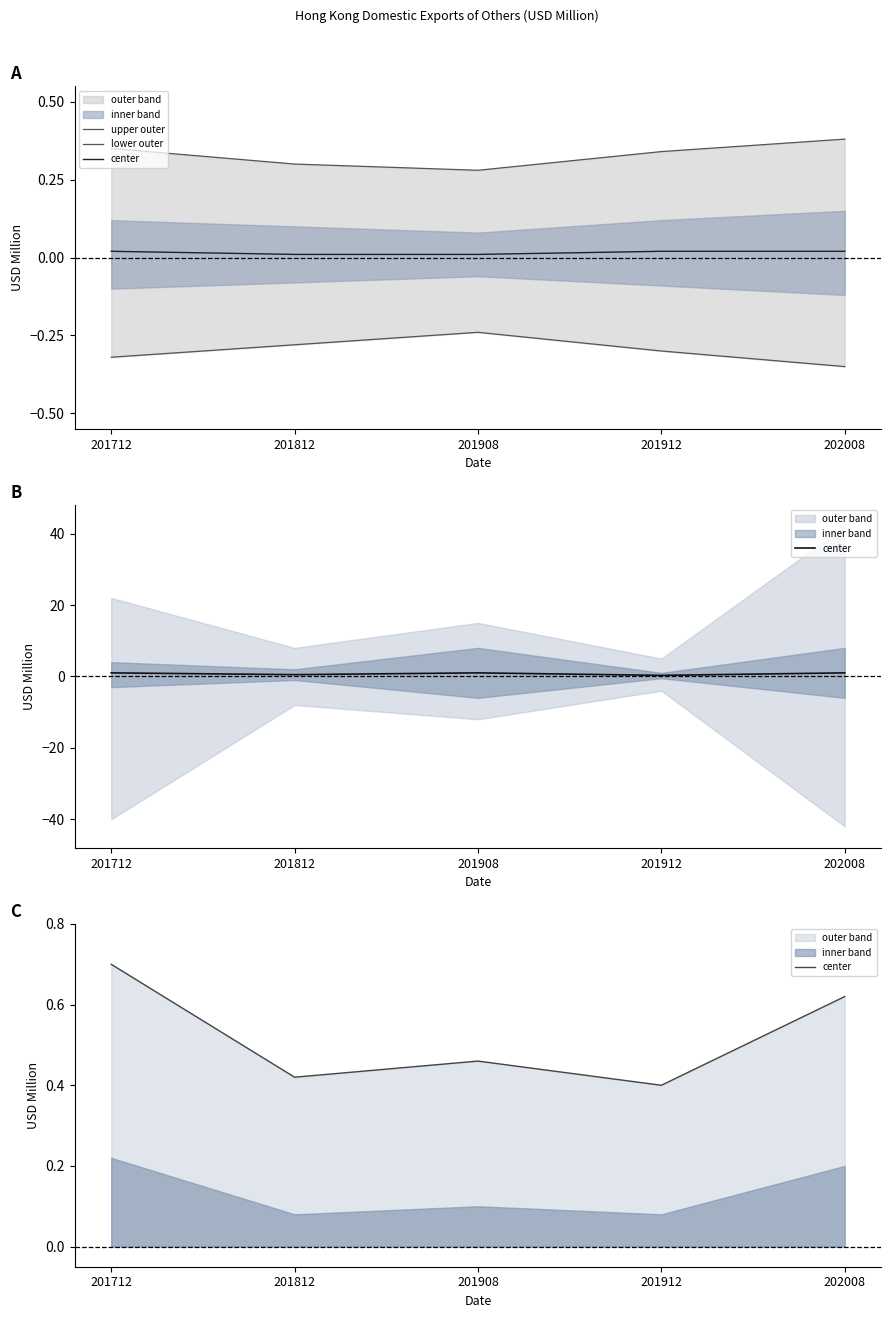

Where is center nearest to the value 0?

201912